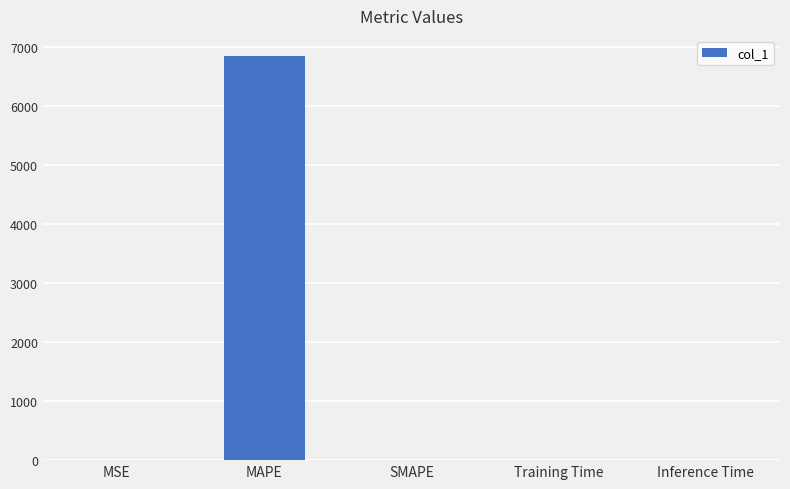

What is the sum of all values?

6852.5